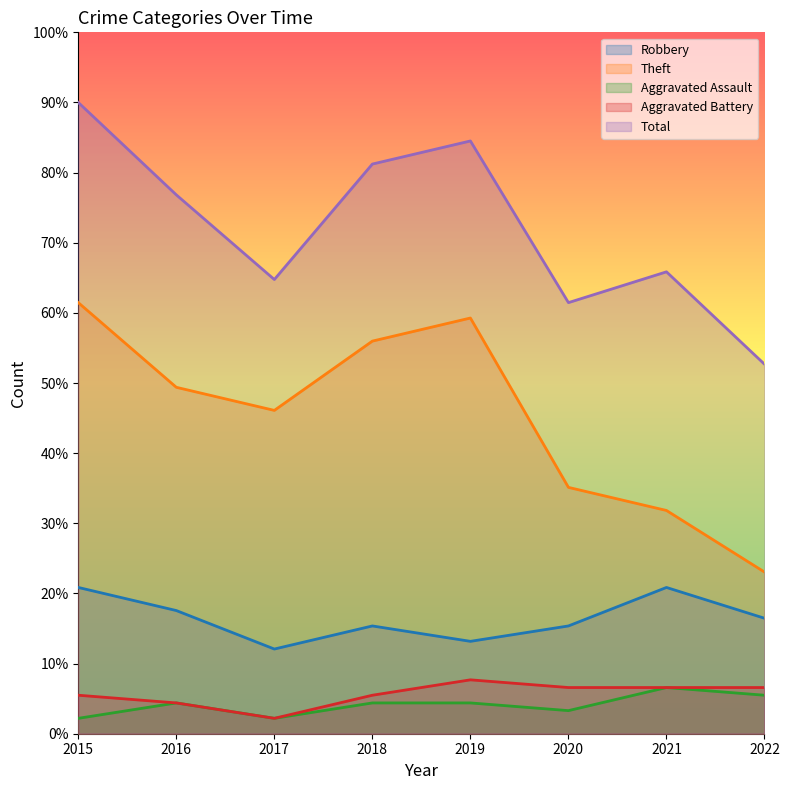

Is it true that Theft equals 14.5 at 2017?

False